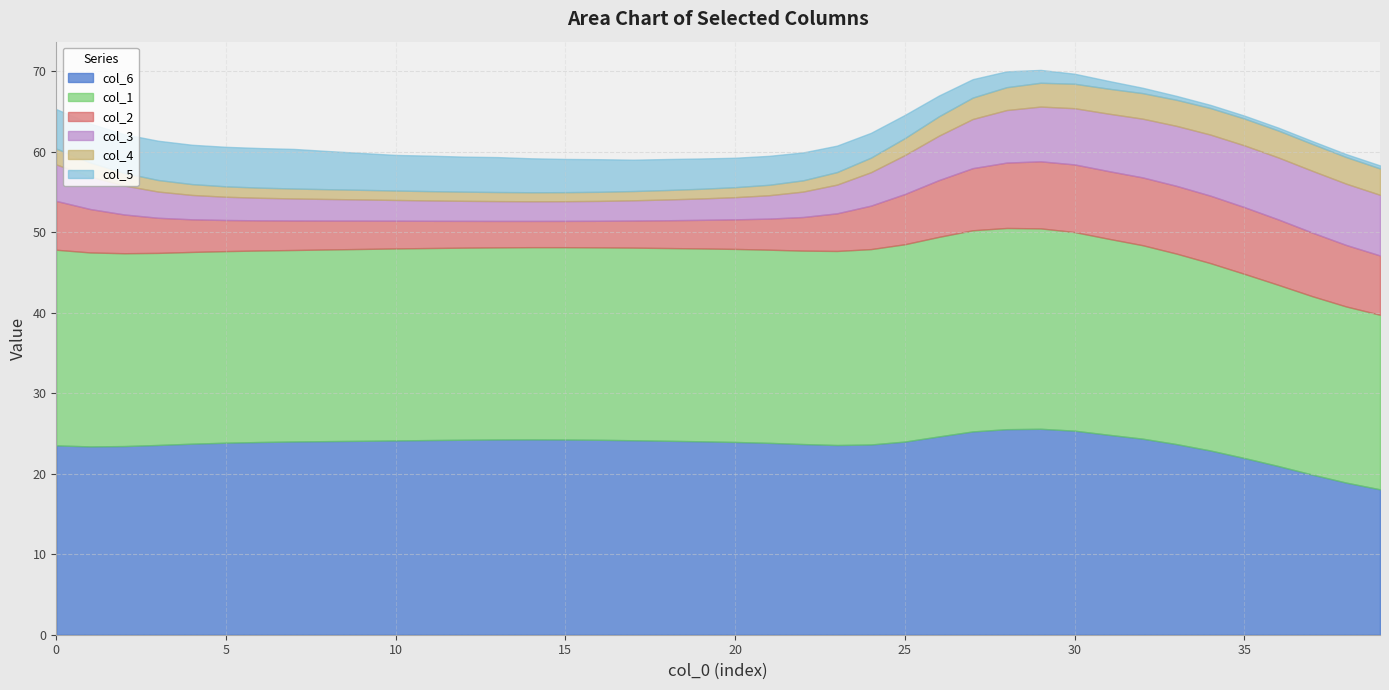

Where is the first local maximum for col_3?

36